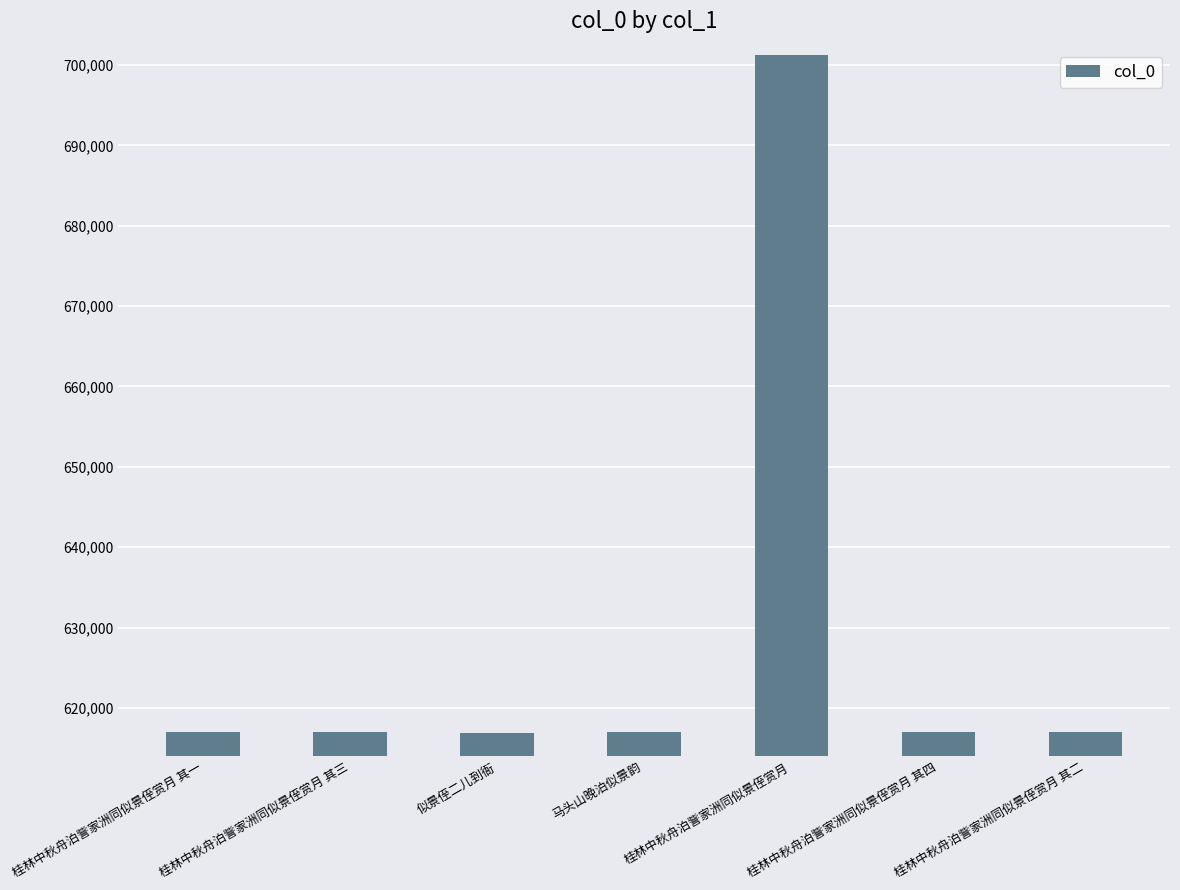

What is the approximate value at 马头山晚泊似景韵, to the nearest 10?

616980